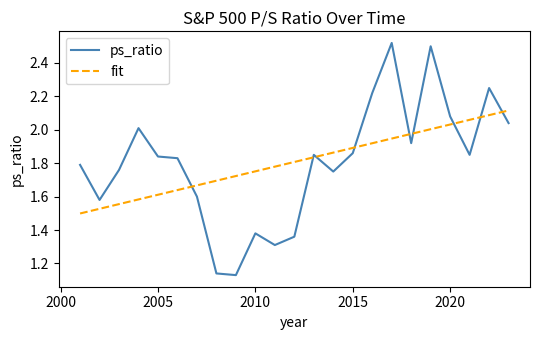

Which series has the largest range (max minus min)?

ps_ratio